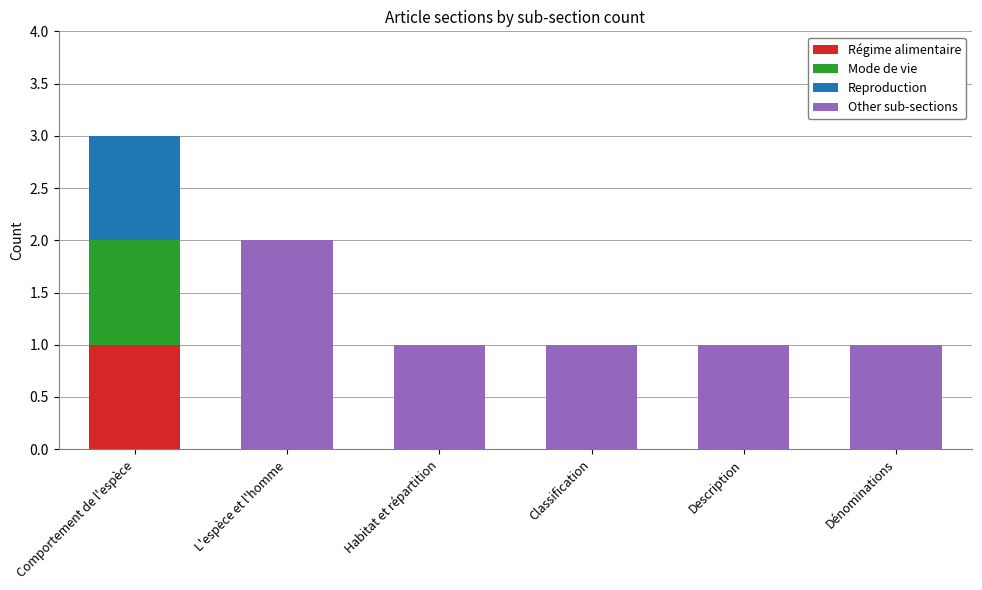

The value of Régime alimentaire at Habitat et répartition is 1. True or false?

False